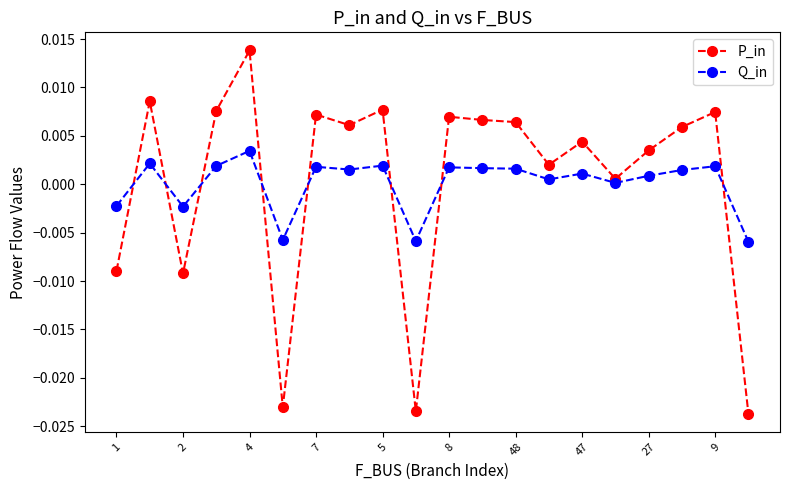

Rank the series by their maximum value, from lowest to highest.

Q_in, P_in